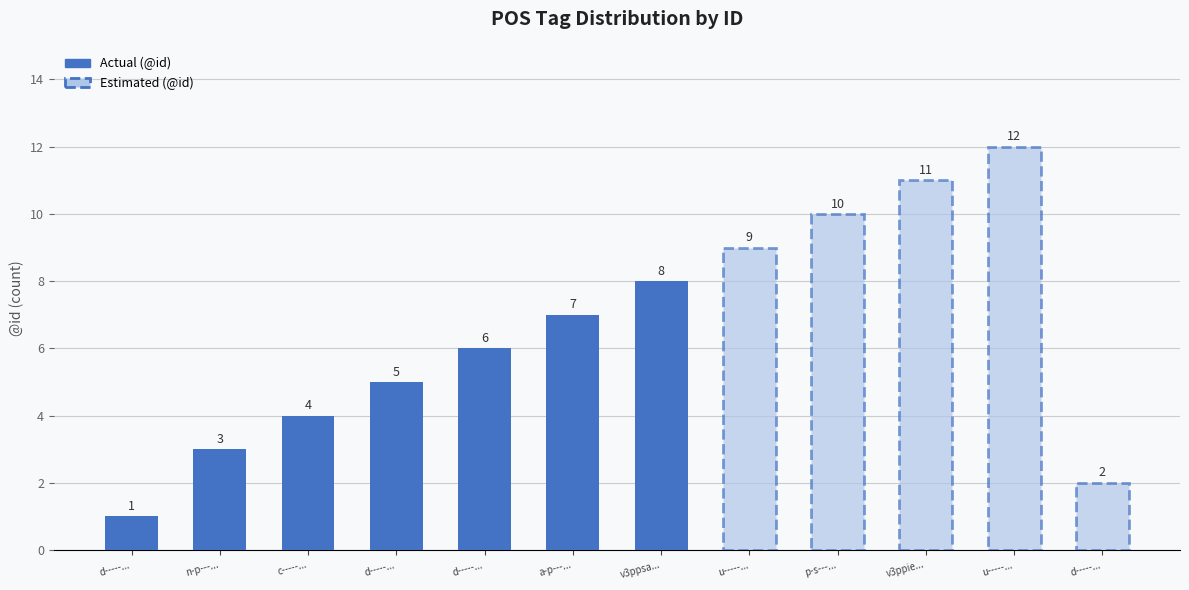

What is the change in value from d-----... to n-p---...?

+2